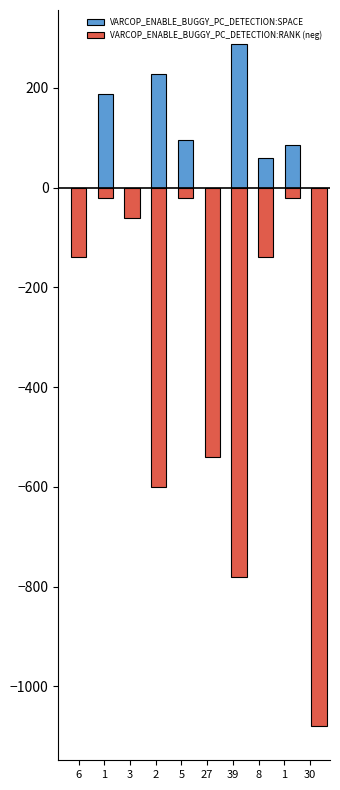

What is the value of the VARCOP_ENABLE_BUGGY_PC_DETECTION:RANK (neg) bar at the 8th from the left?

-140